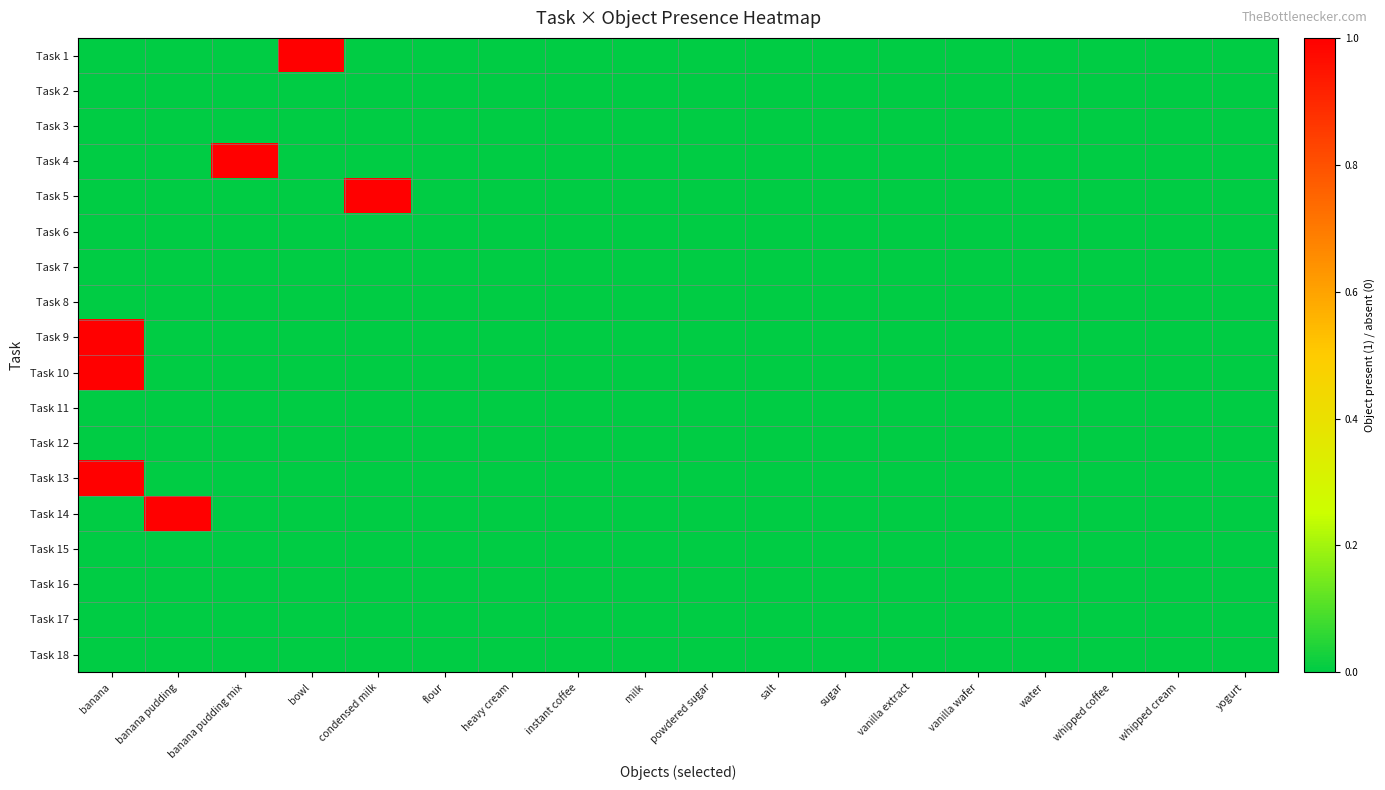

At how many categories does at least one series exceed 0?

5